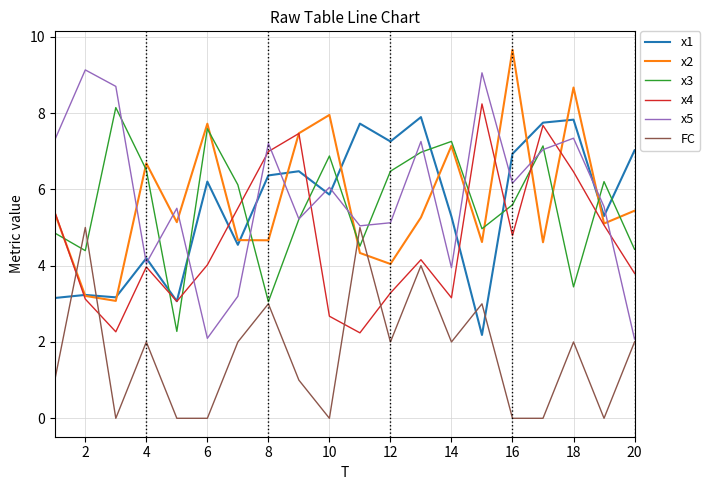

Which series ends up on top after the final intersection of FC and x2?

x2